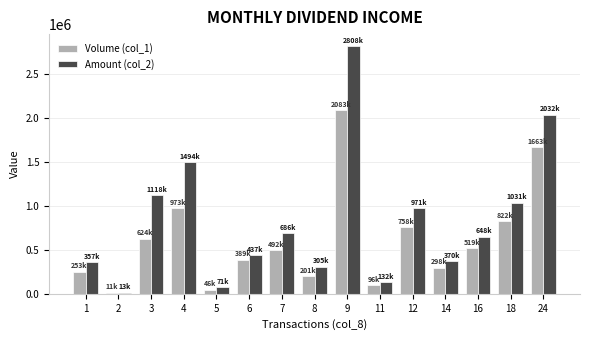

How many categories are shown in the chart?

15